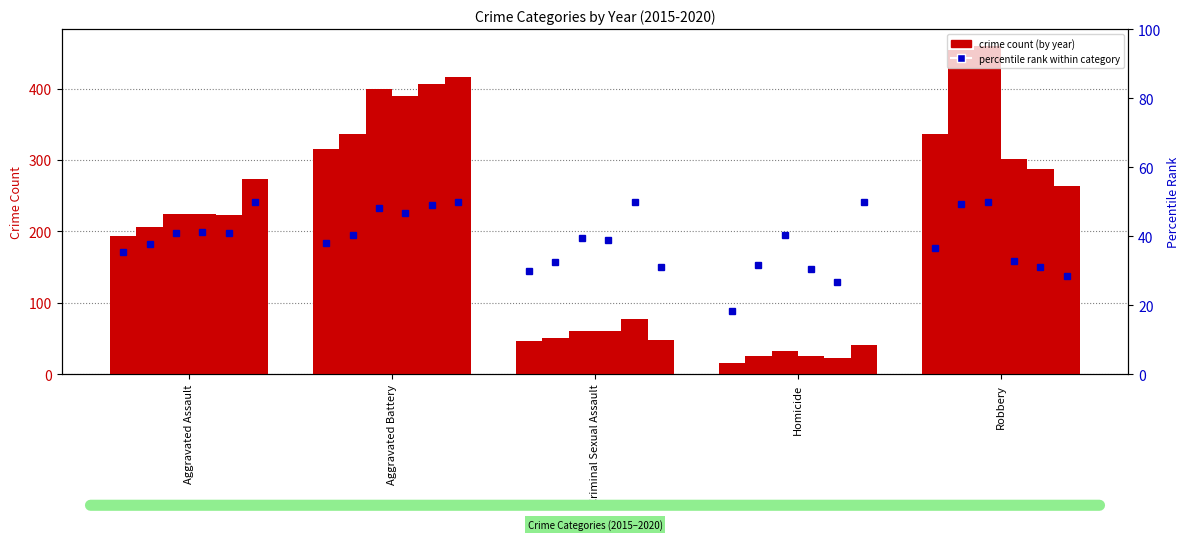

What is the spread (max minus min) of values at Criminal Sexual Assault?

31